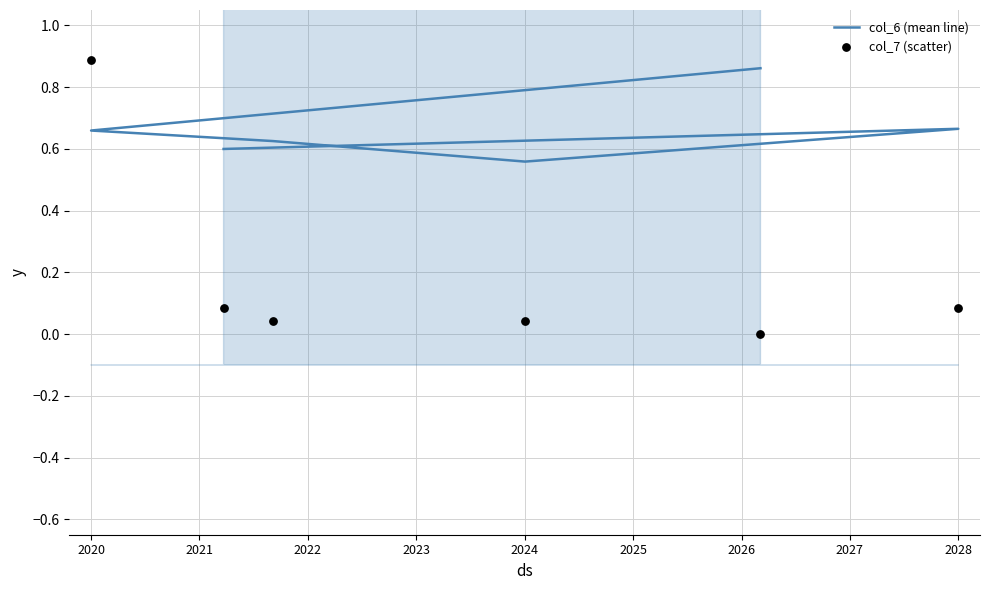

What is the total value across all series at 2022?

0.7